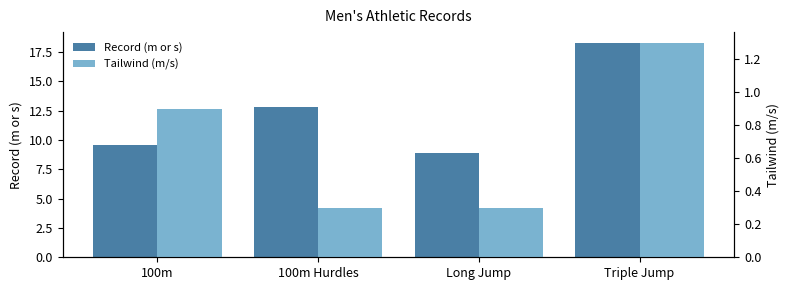

Rank the series at 100m Hurdles from lowest to highest value.

Tailwind (m/s), Record (m or s)